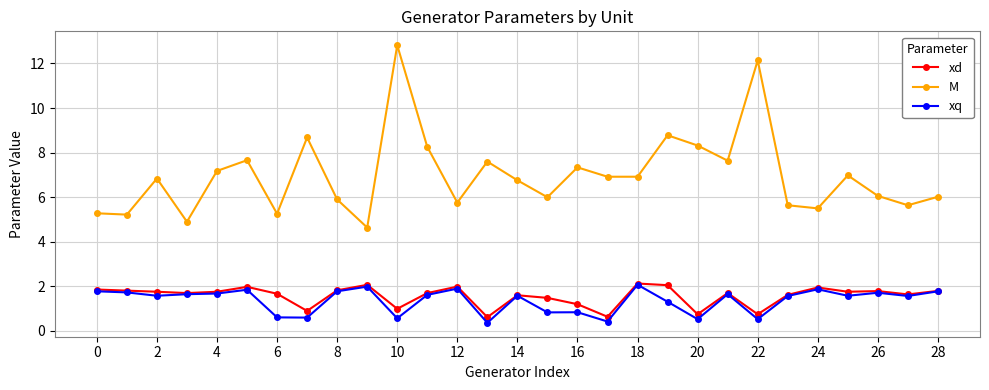

At how many categories does at least one series exceed 3?

29